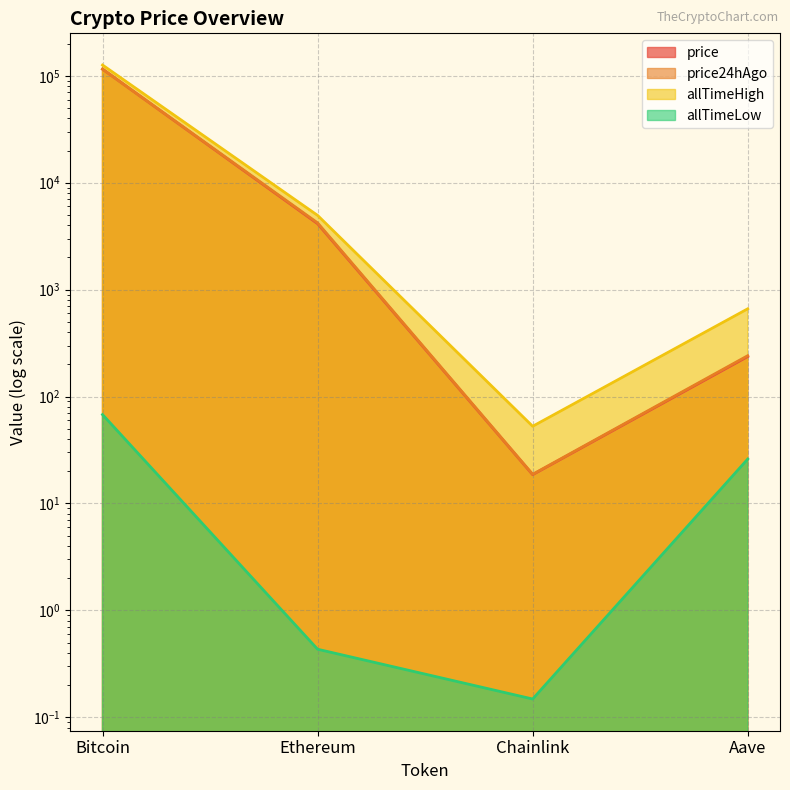

True or false: price24hAgo has more than 1 interior local peaks.

False